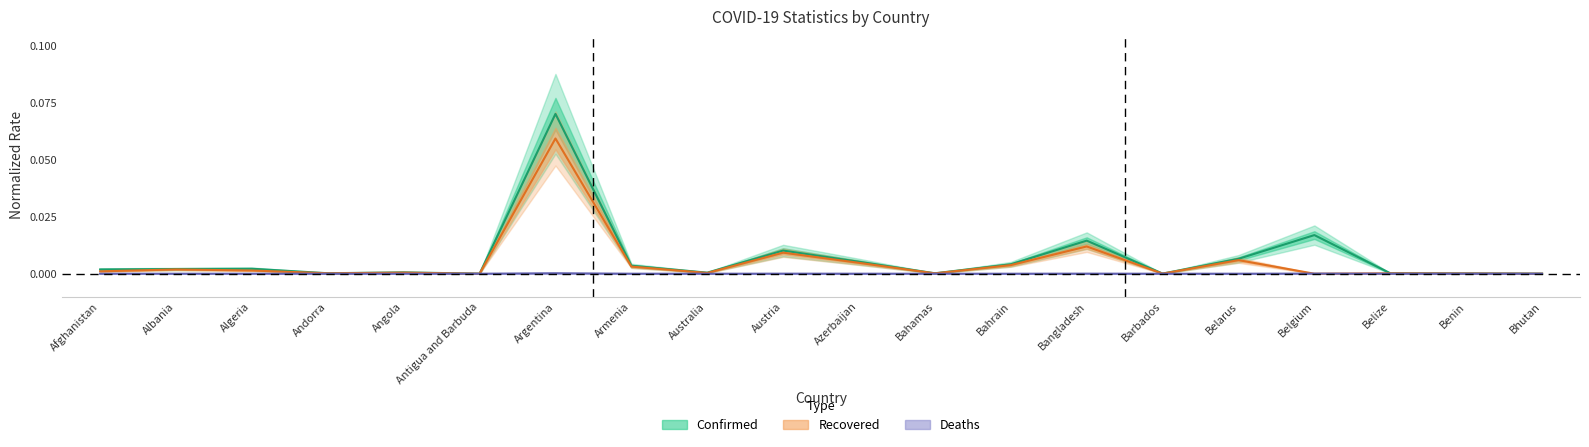

True or false: Deaths has more than 1 interior local peaks.

True